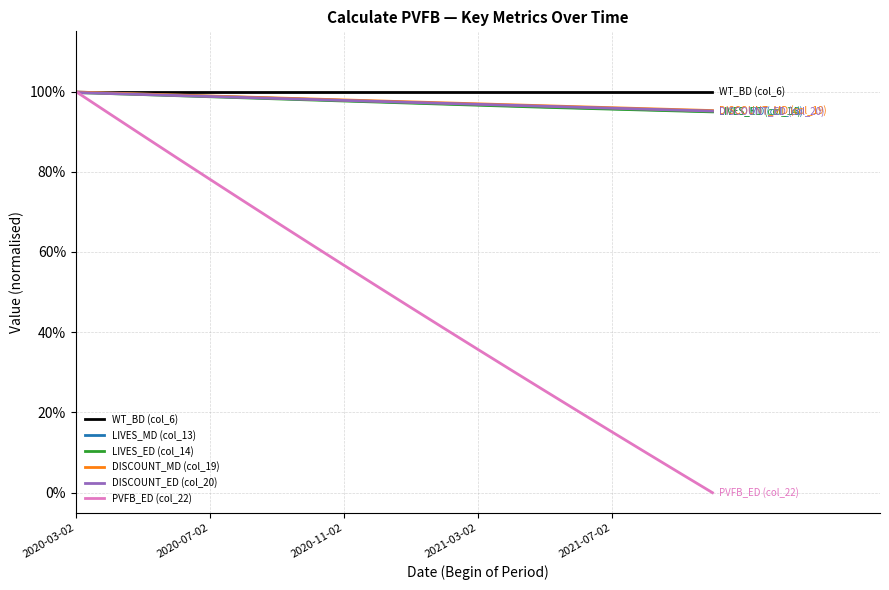

Rank the series by their maximum value, from highest to lowest.

WT_BD (col_6), PVFB_ED (col_22), DISCOUNT_MD (col_19), LIVES_MD (col_13), DISCOUNT_ED (col_20), LIVES_ED (col_14)